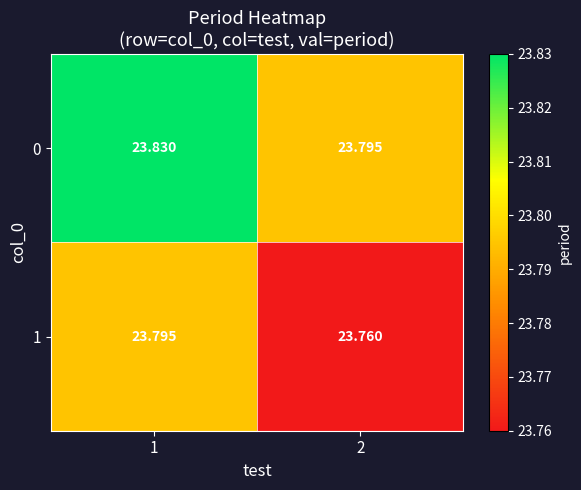

Is the value of 1 at 1 greater than the value of 0 at 1?

No